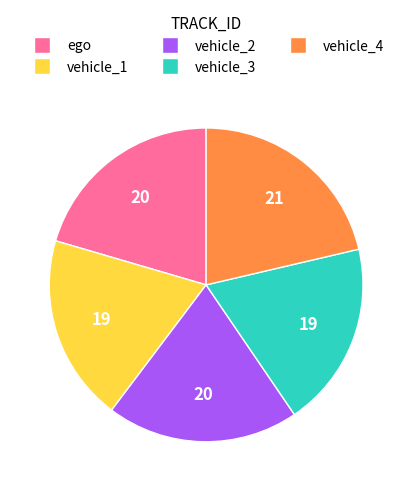

Does vehicle_1 represent more than half of the total?

No